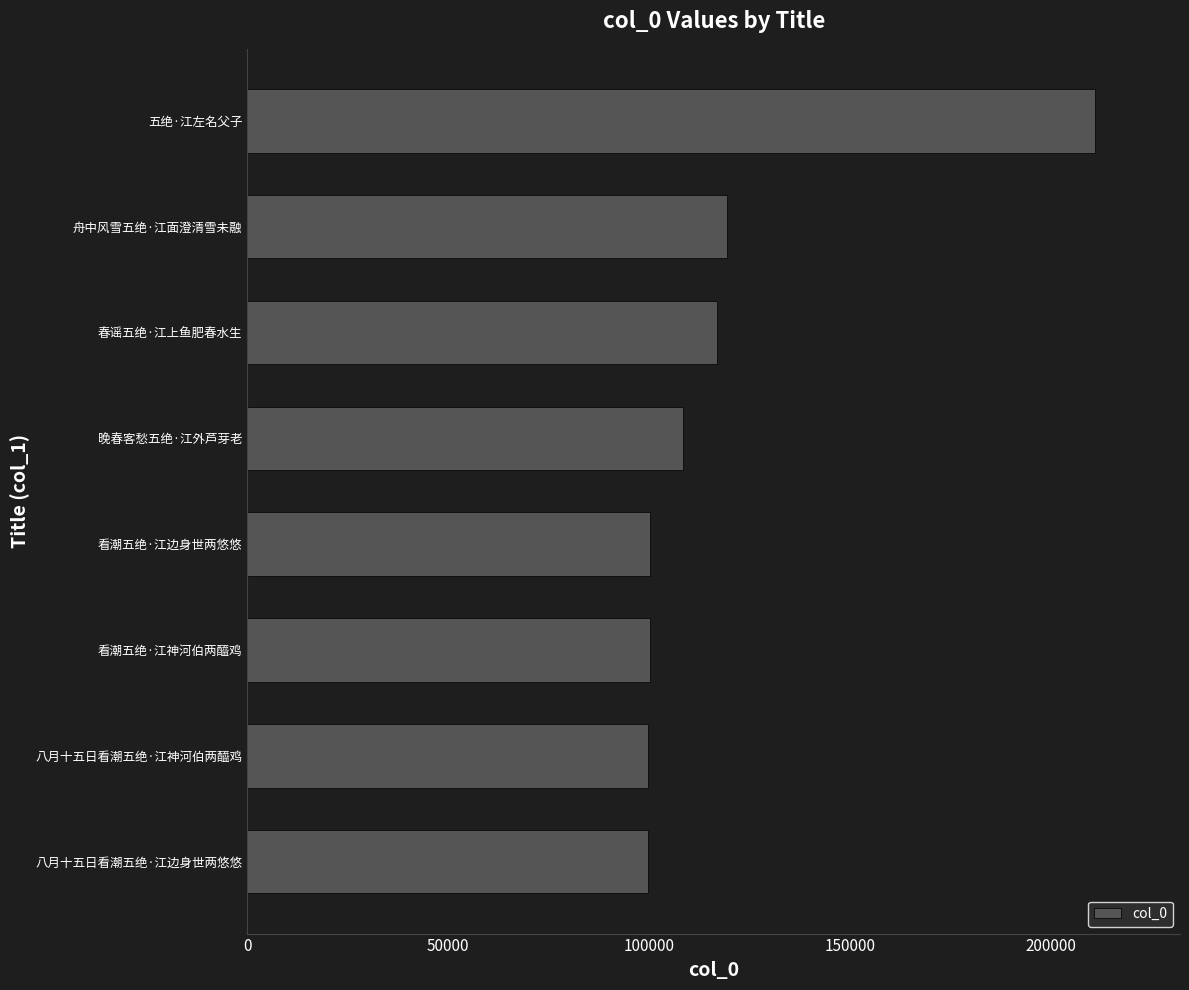

What is the minimum value shown in the chart?

99646